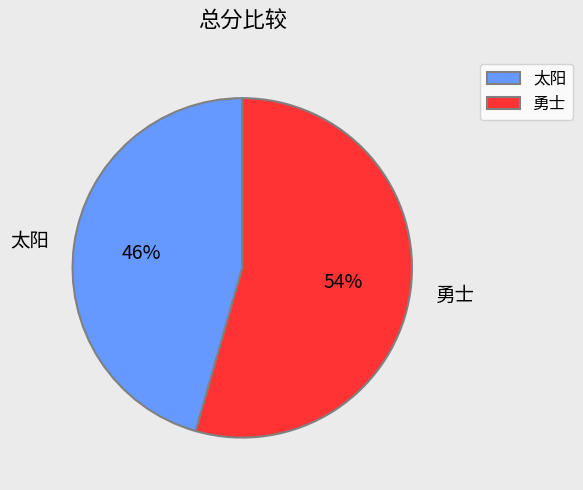

Which slice is the largest?

勇士